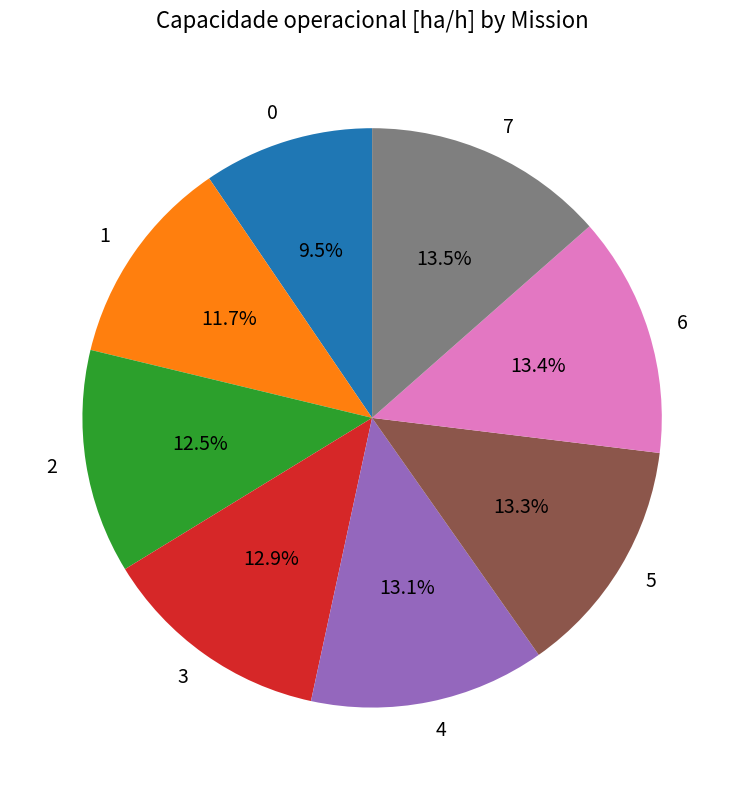

Combined, what portion of the pie is 2 and 1?

24.2%